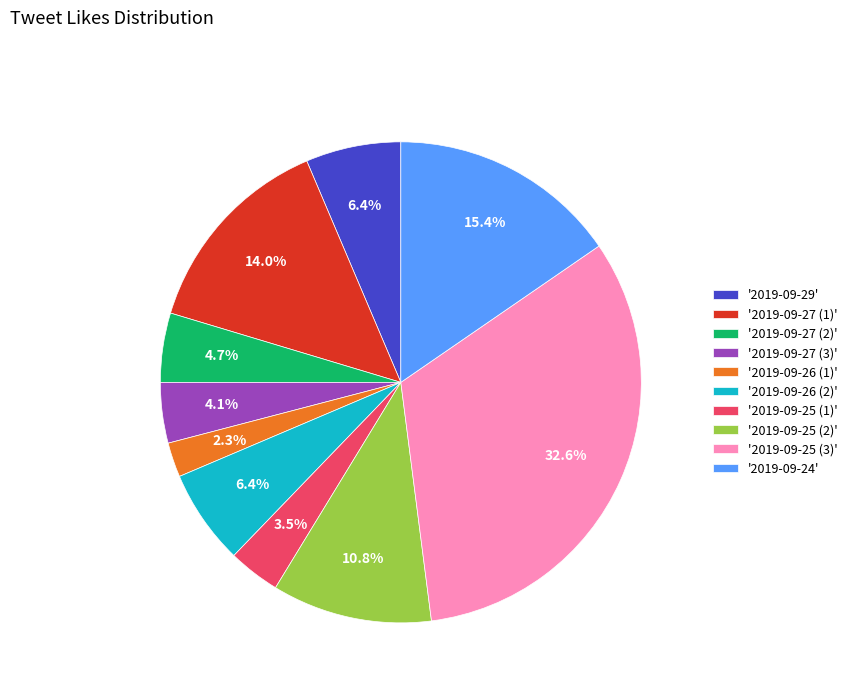

Which has a higher value, '2019-09-25 (2)' or '2019-09-29'?

'2019-09-25 (2)'